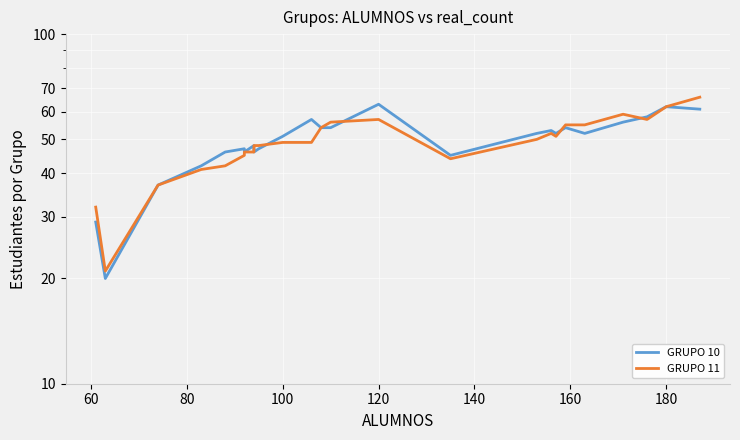

True or false: GRUPO 11 has a value of 80 at 18.

False